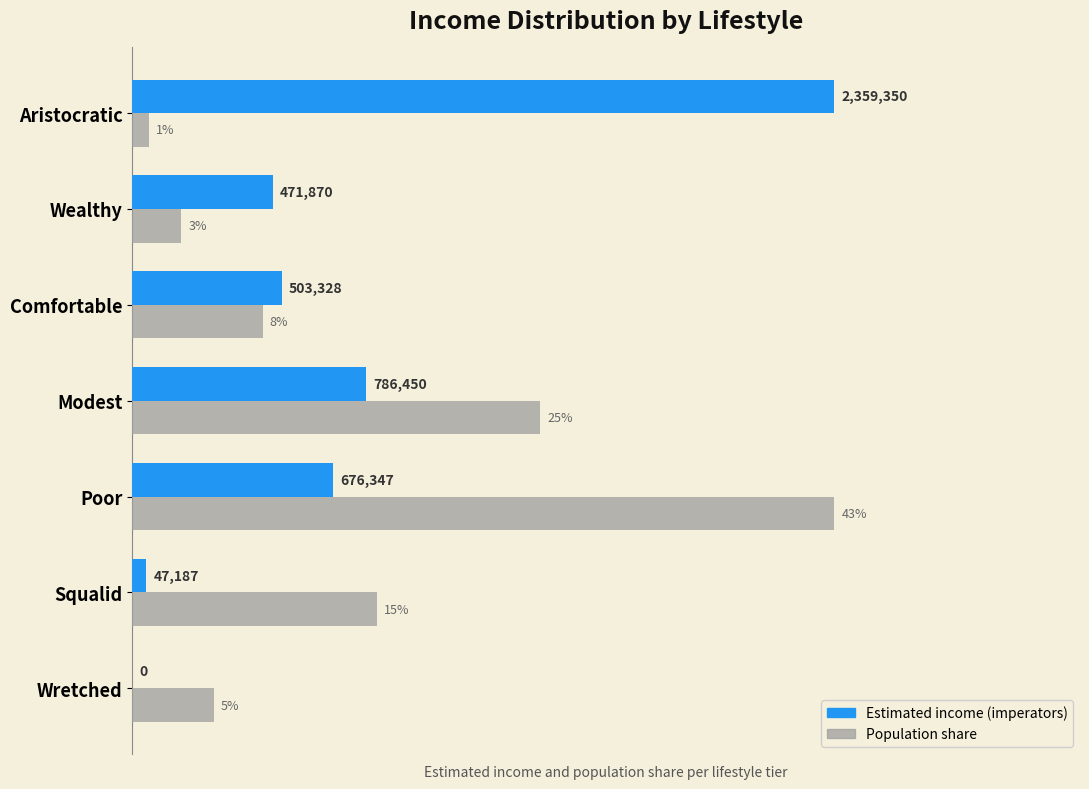

The value of Оценка доходо (normalized) at Poor is 0.3. True or false?

True